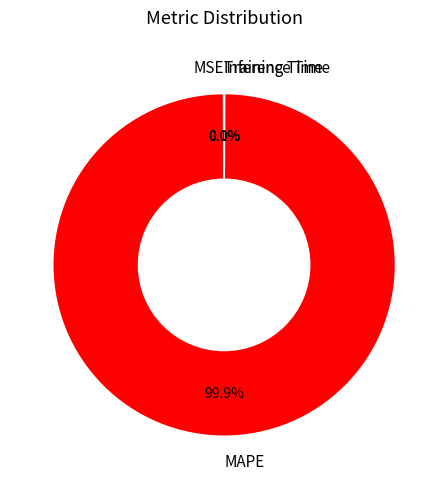

Which category accounts for the majority?

MAPE